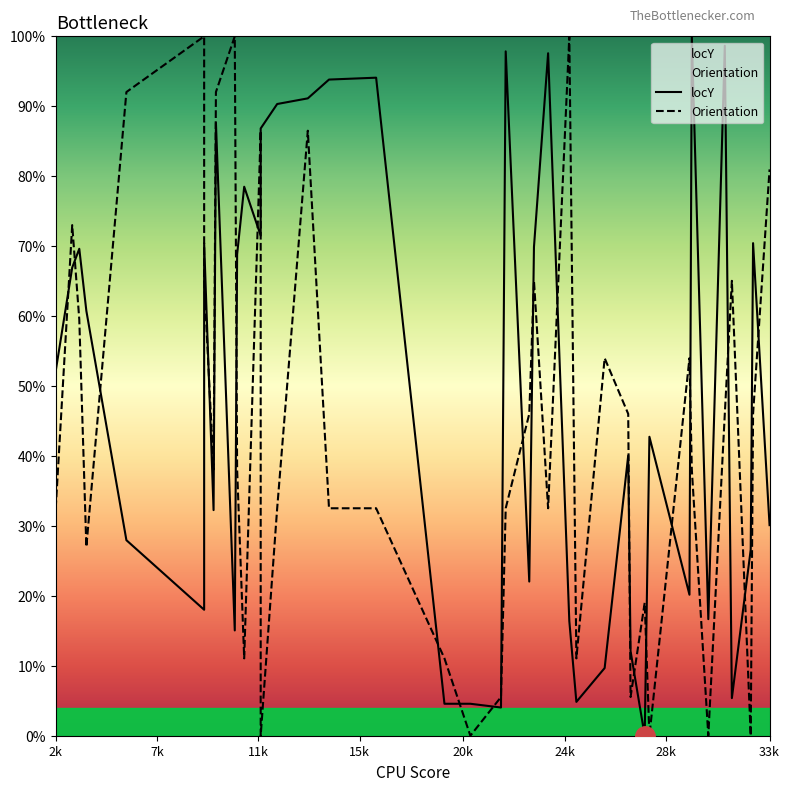

How many lines are shown in the chart?

2